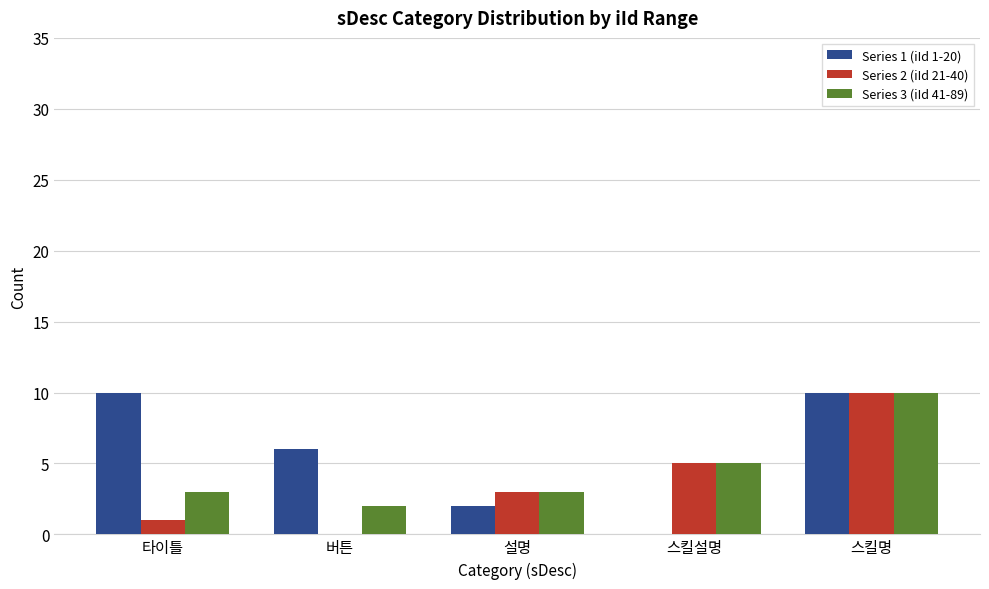

What are all the series names shown in the legend?

Series 1 (iId 1-20), Series 2 (iId 21-40), Series 3 (iId 41-89)